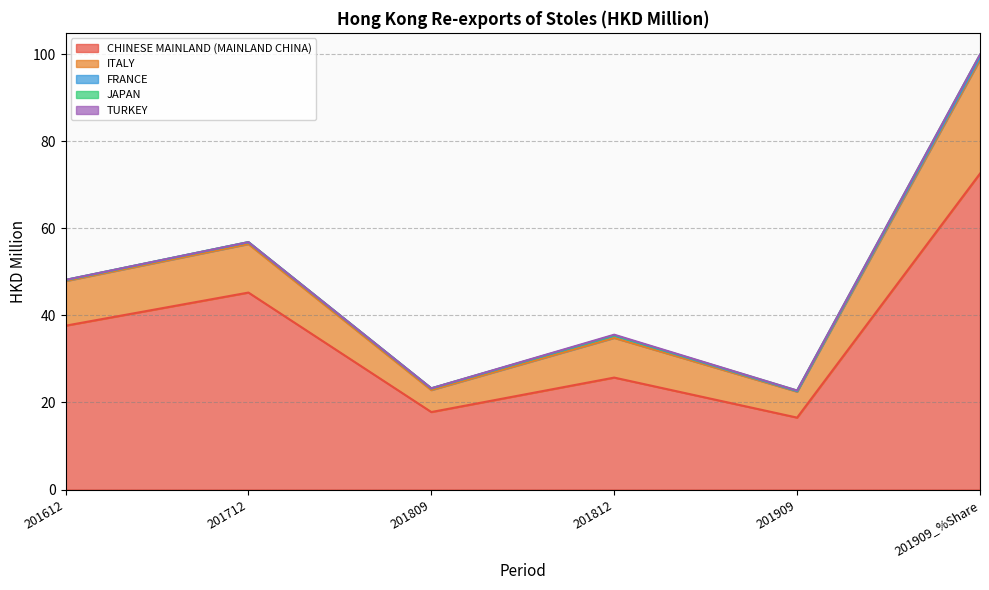

What is the total value across all series at 201809?

23.3